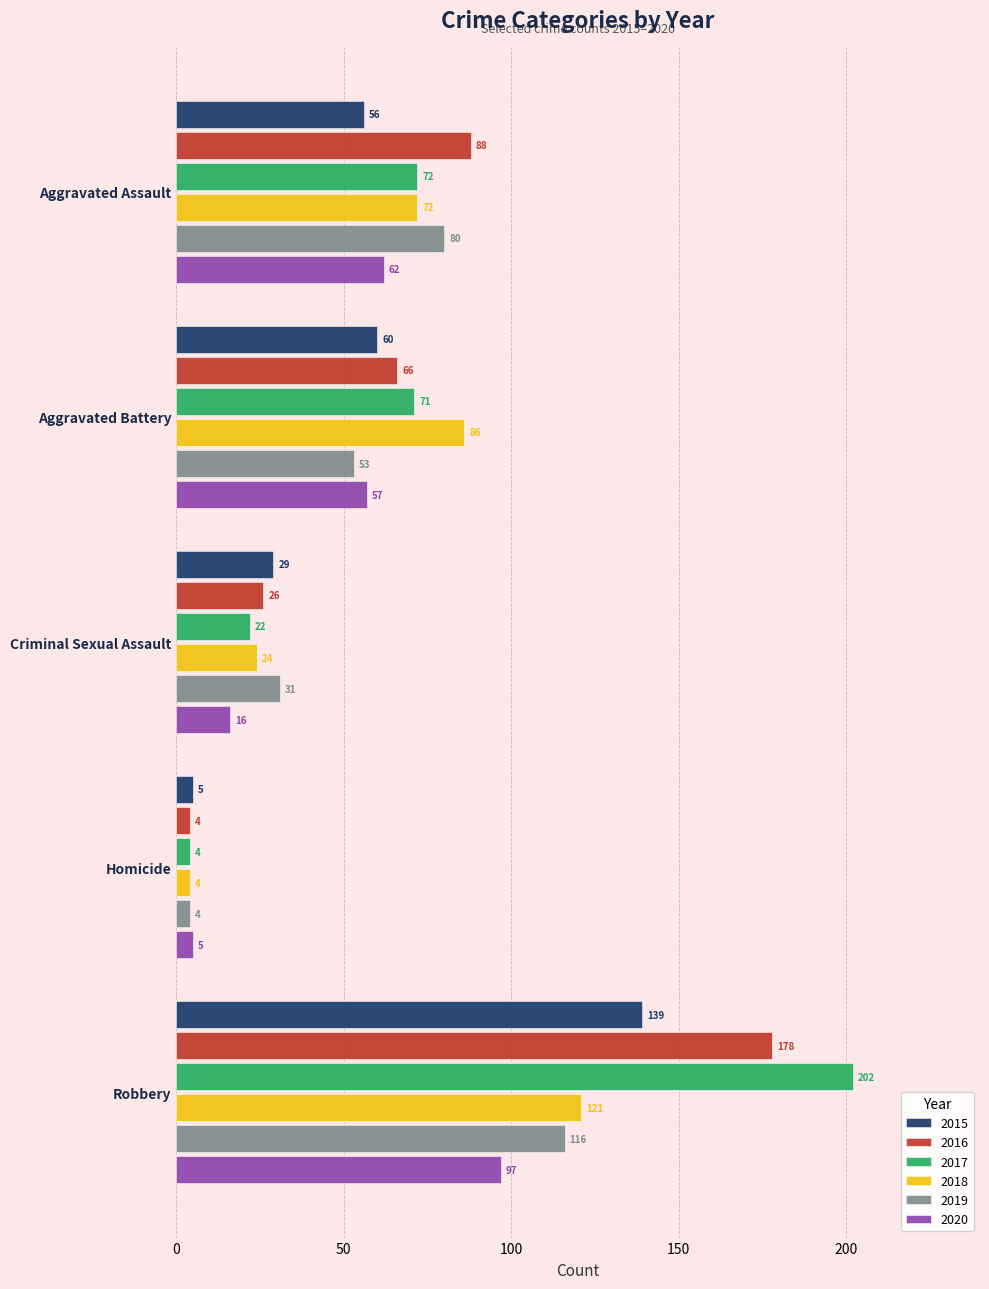

At which label is 2020 closest to 51?

Aggravated Battery